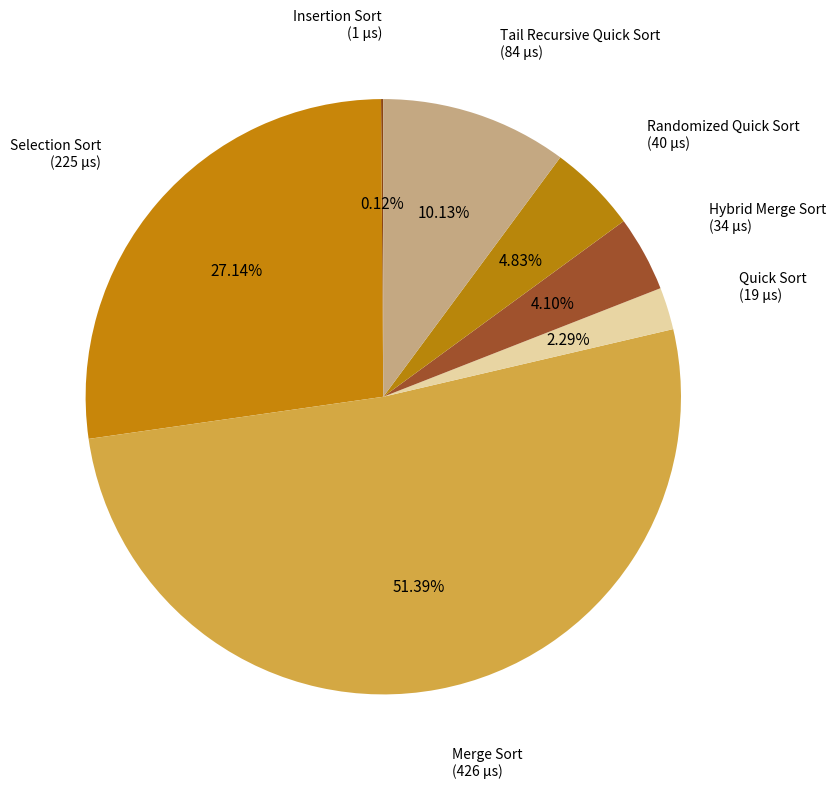

Does Merge Sort account for over 50% of the chart?

Yes